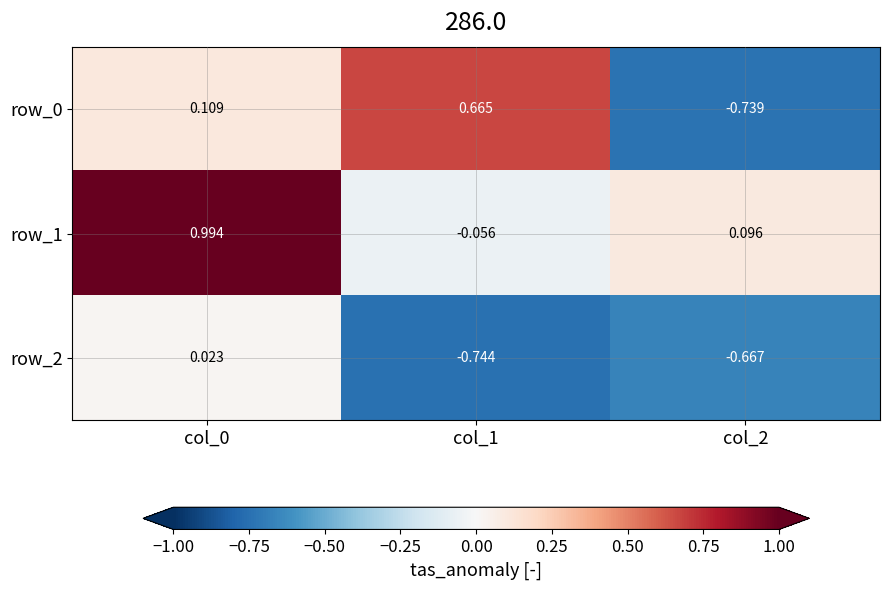

What is the sum of the row_1 values at col_0 and col_2?

1.1